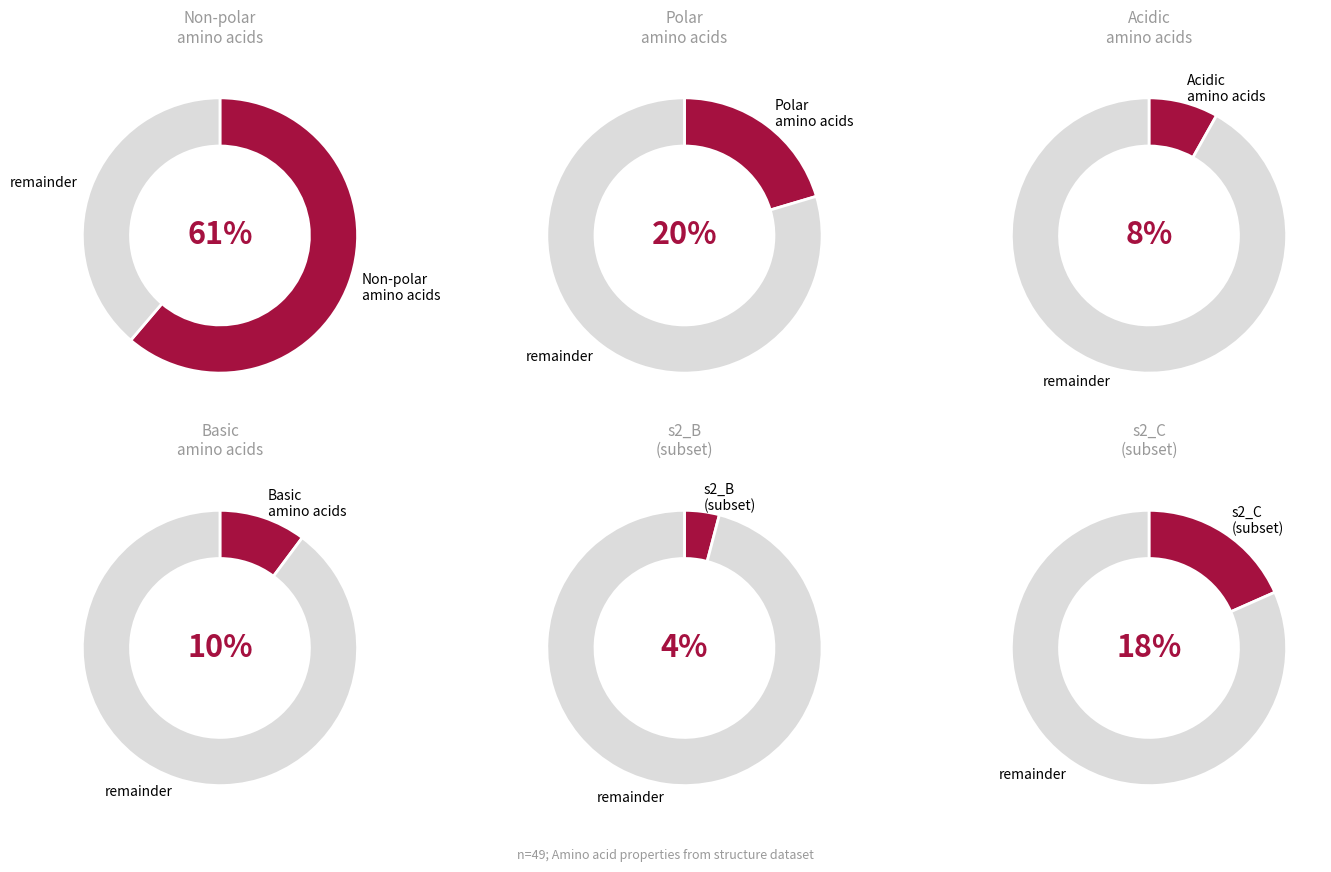

Which category has the biggest portion of the pie?

non_polar